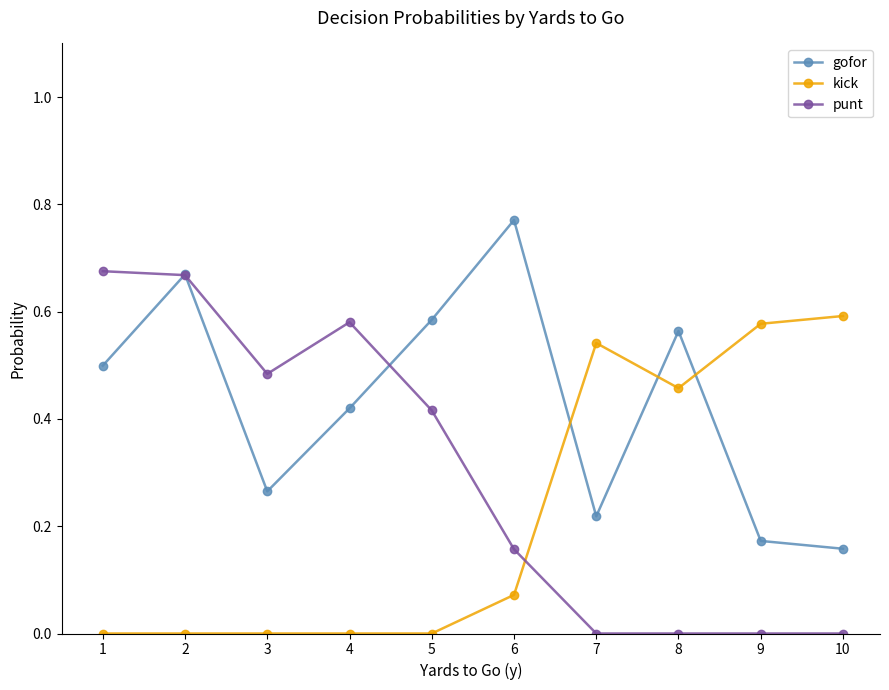

Is it true that kick equals 0.0 at 2?

True